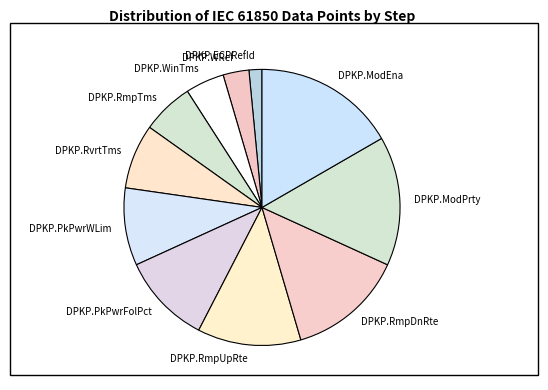

Is there a majority slice in this chart?

No